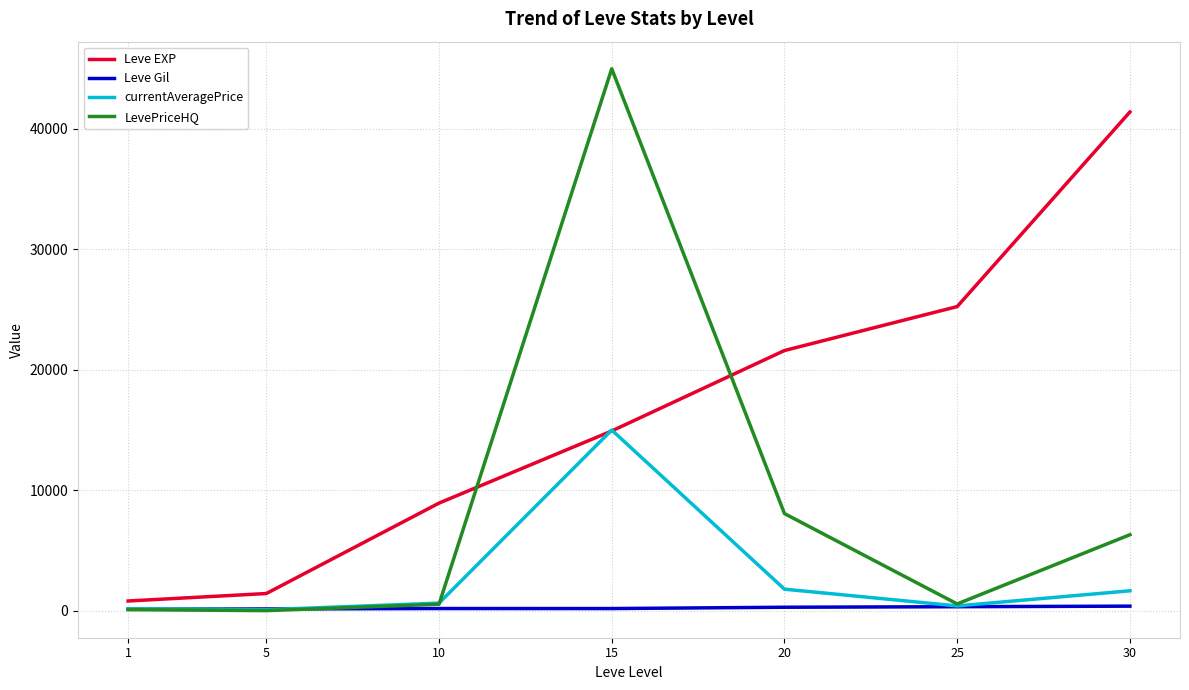

Which series changed the most between 10 and 20?

Leve EXP